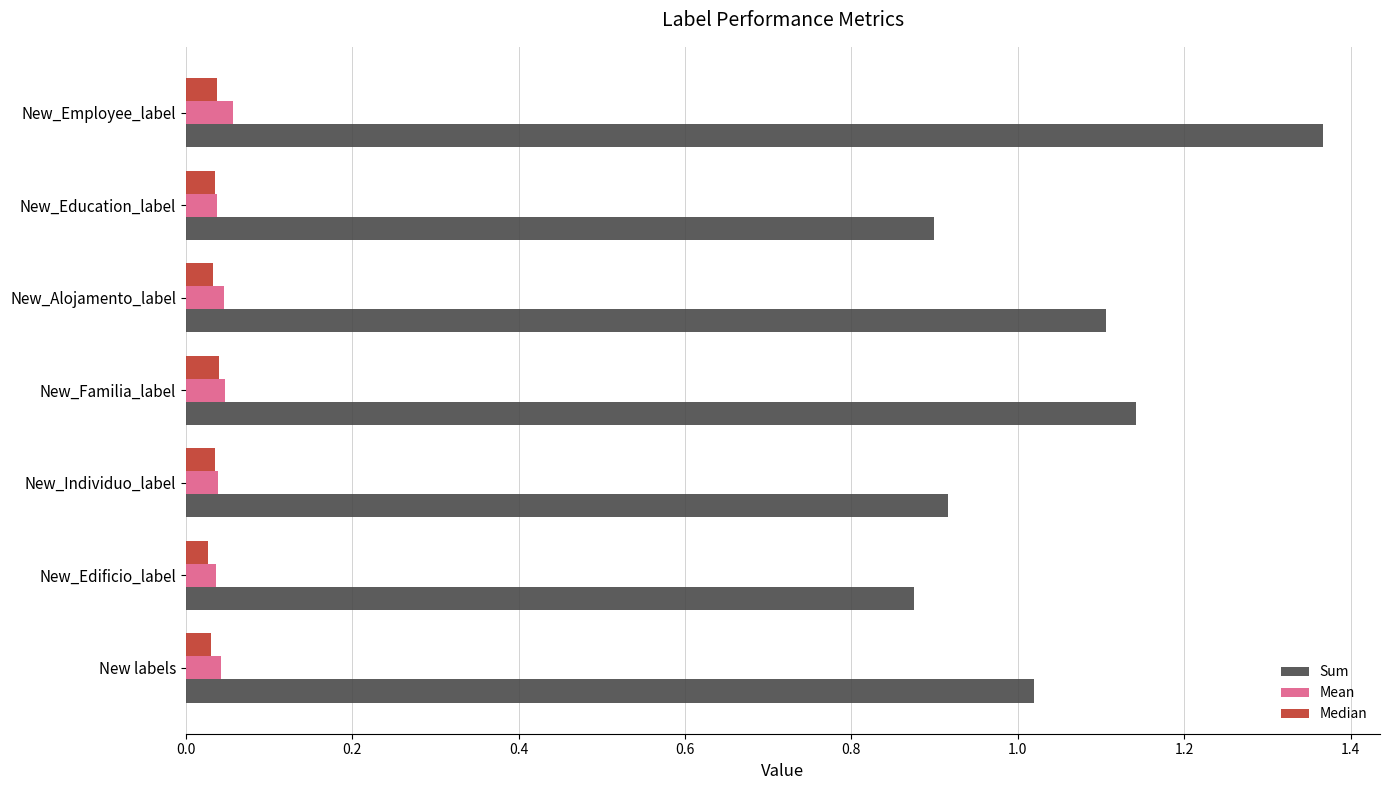

At how many categories does at least one series exceed 0?

7